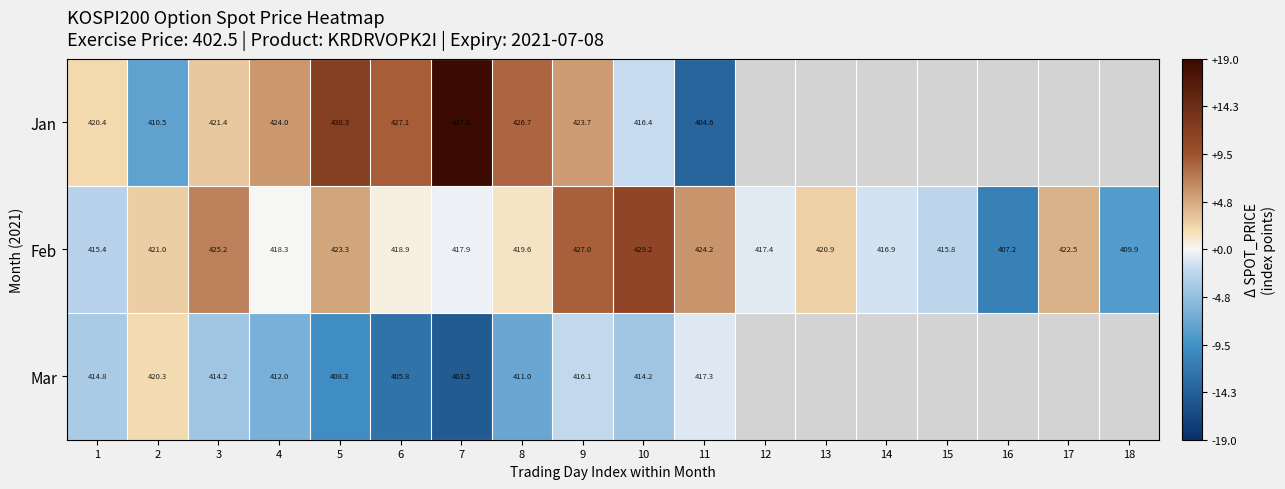

Is the value of Jan at 8 greater than the value of Mar at 3?

Yes